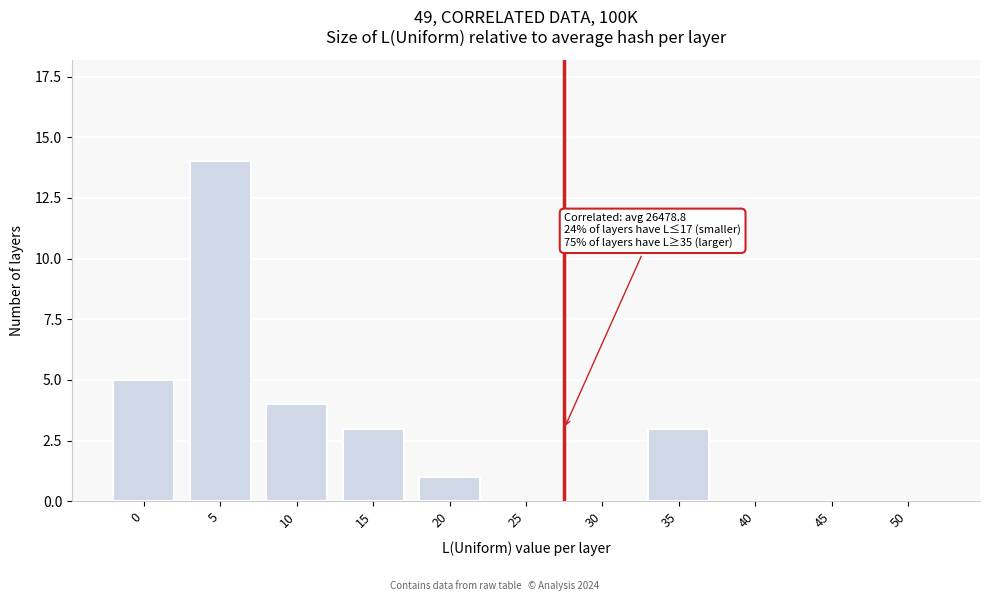

Reading left to right, list all the values displayed in this chart.

0=5	5=14	10=4	15=3	20=1	25=0	30=0	35=3	40=0	45=0	50=0